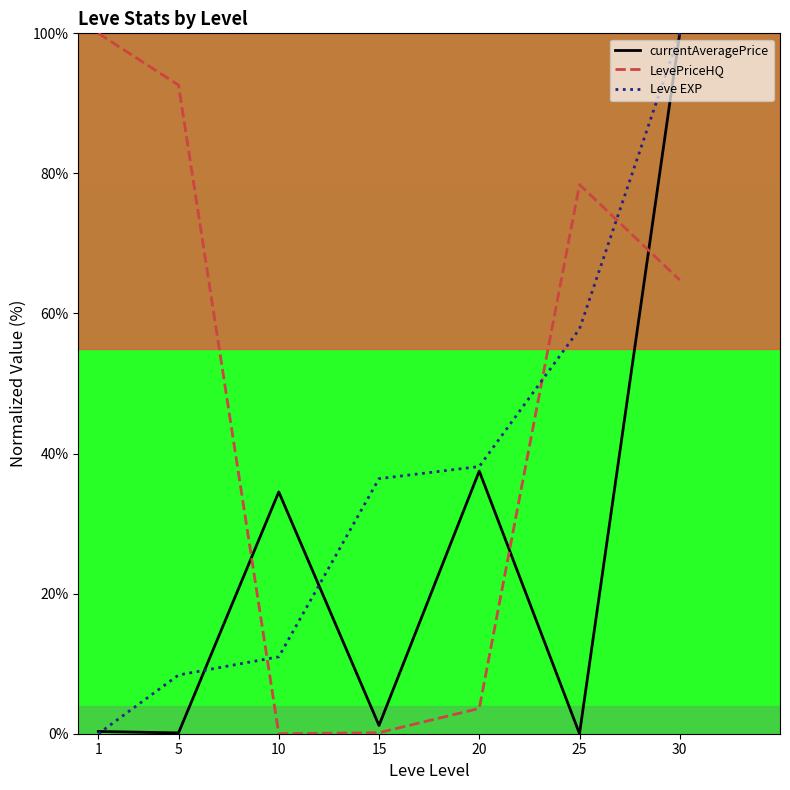

At which label does Leve EXP first exceed 36?

15